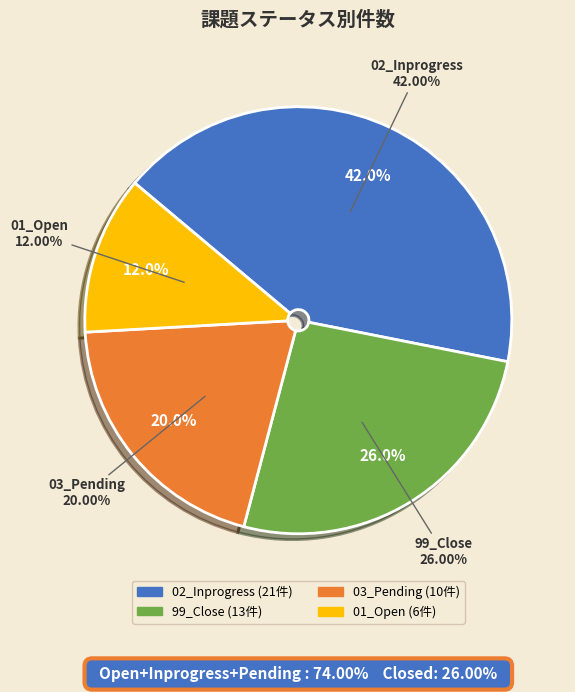

Is there any slice that represents more than half of the pie?

No